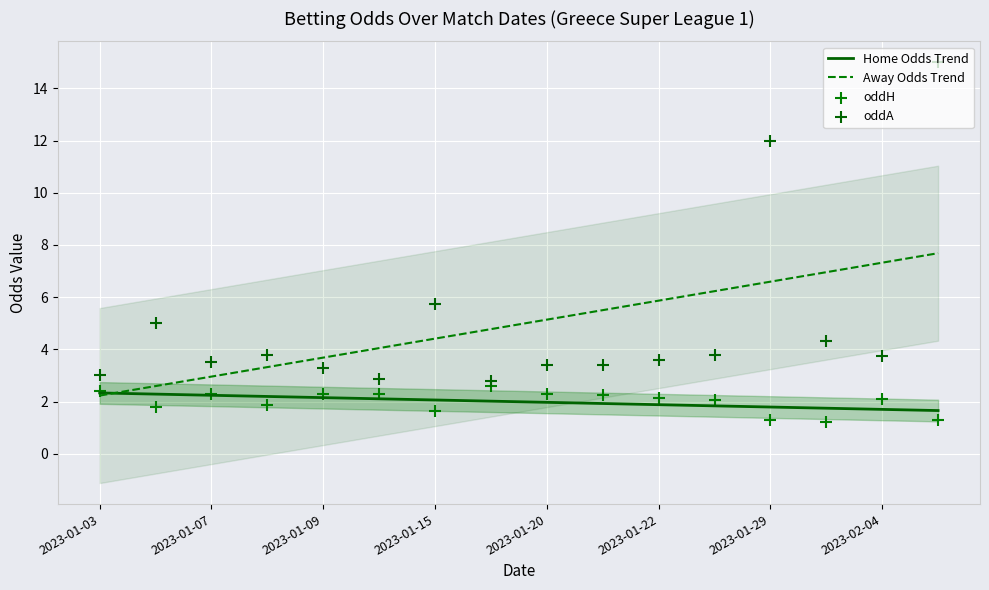

Which series has the largest total across all categories?

Away Odds Trend